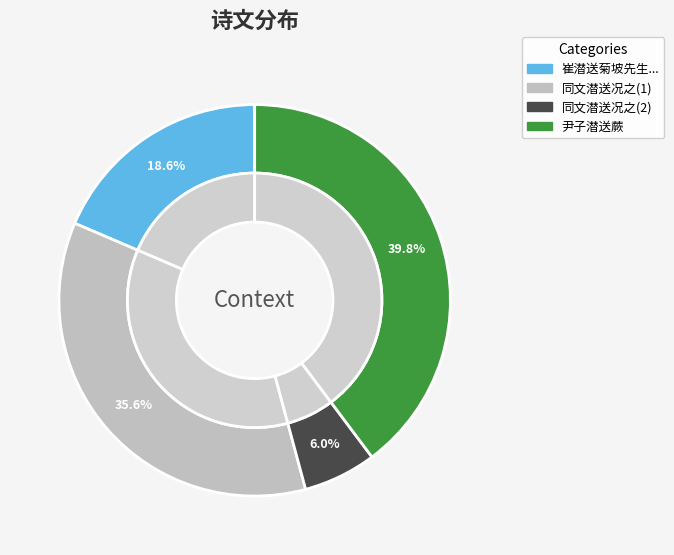

What portion of the pie excludes 崔潜送菊坡先生遗像至适乡人送紫菊一株遂以答之?

81.4%